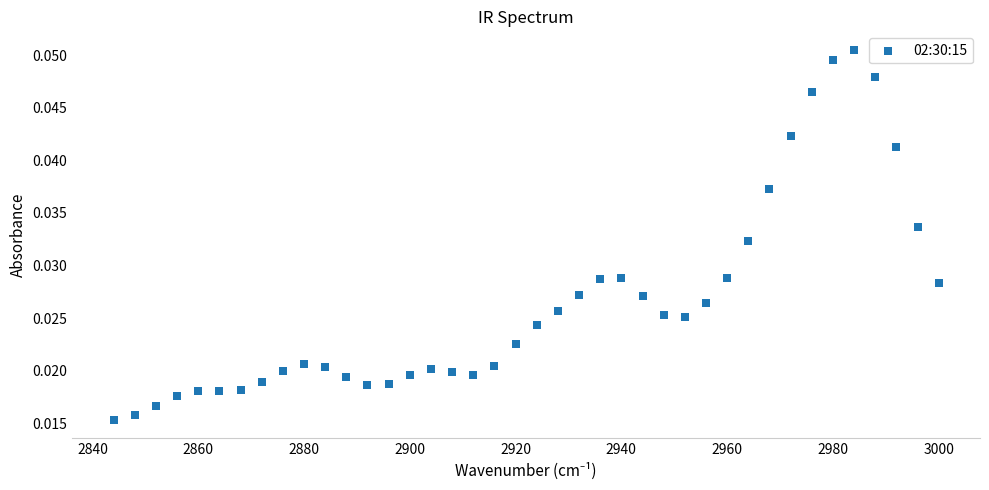

What is the range of X values (max minus min)?

156.0